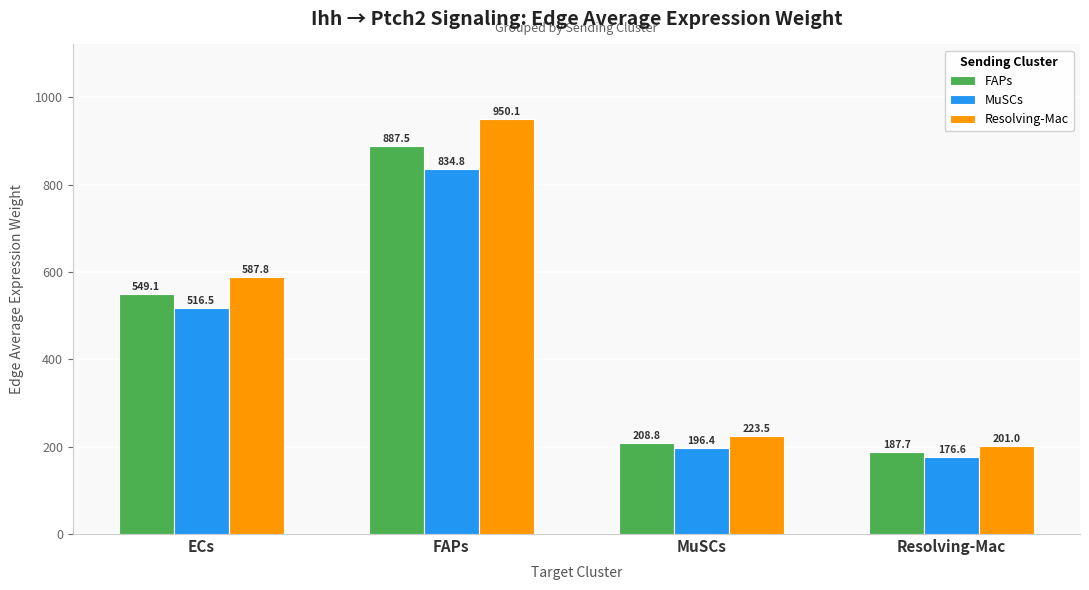

Which series has the widest spread of values?

Resolving-Mac